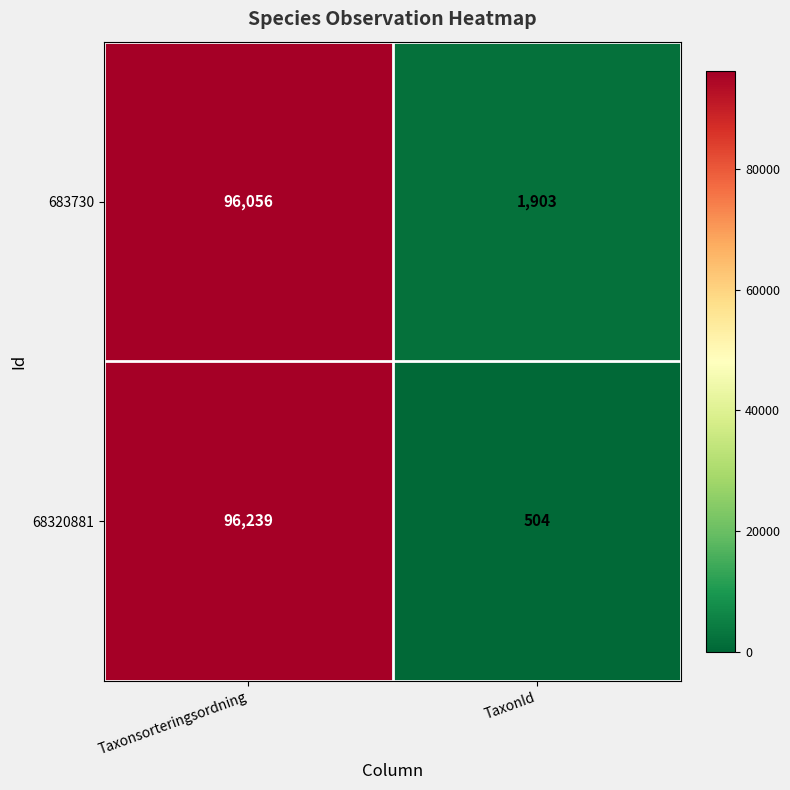

What is the greatest value displayed?

96239